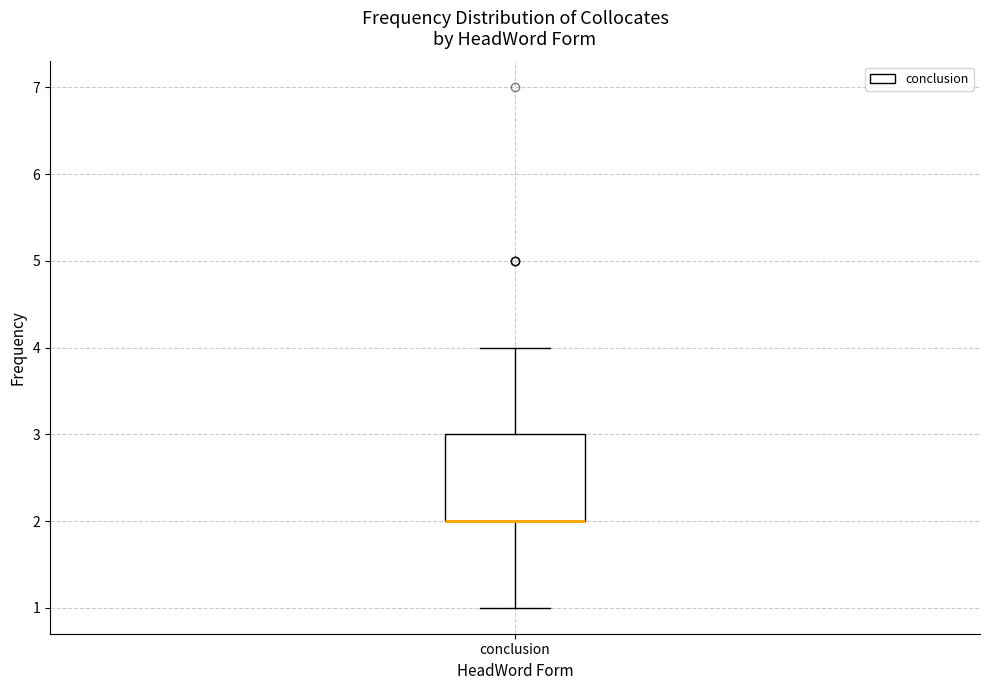

Where does the lower whisker of the box for conclusion end on the y-axis? The values are not printed on the chart, so give them approximately, as read against the axis.

1